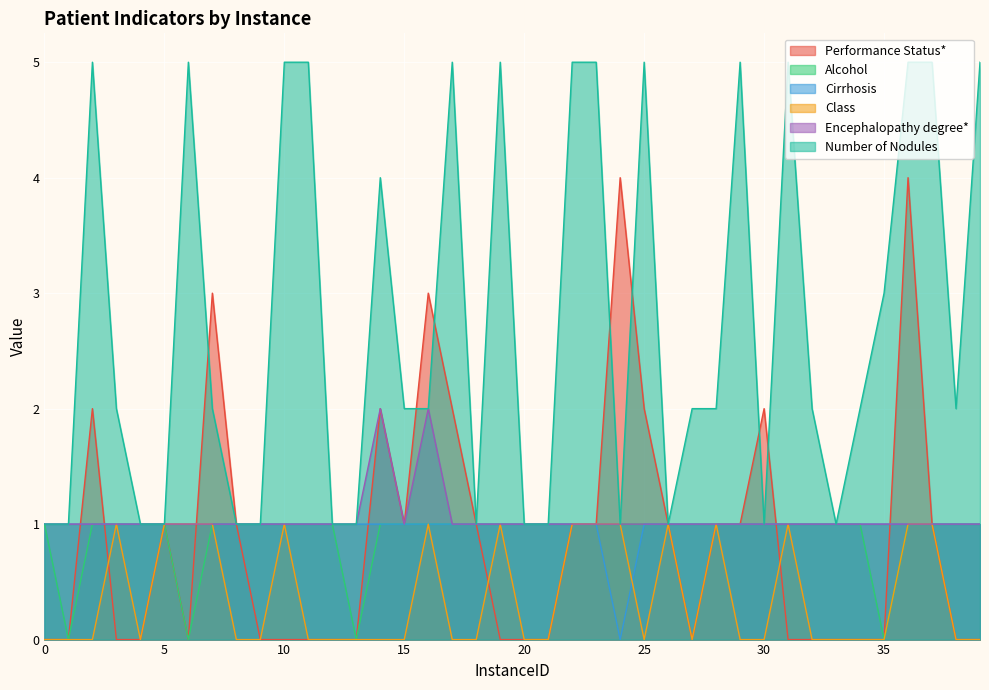

Where do Performance Status* and Encephalopathy degree* first cross each other?

1 and 2